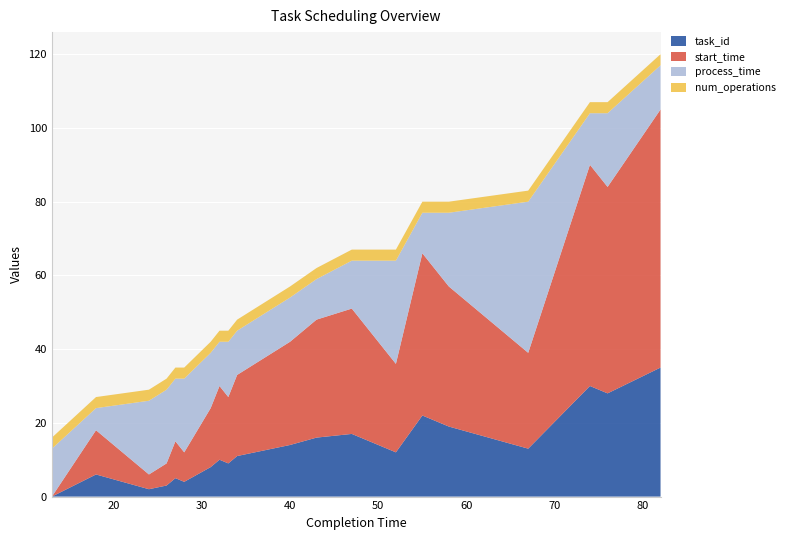

Reading left to right, list all the values displayed in this chart.

task_id: 0	6	2	3	5	4	8	10	9	11	14	16	17	12	22	19	13	30	28	35
start_time: 0	12	4	6	10	8	16	20	18	22	28	32	34	24	44	38	26	60	56	70
process_time: 13	6	20	20	17	20	15	12	15	12	12	11	13	28	11	20	41	14	20	12
num_operations: 3	3	3	3	3	3	3	3	3	3	3	3	3	3	3	3	3	3	3	3